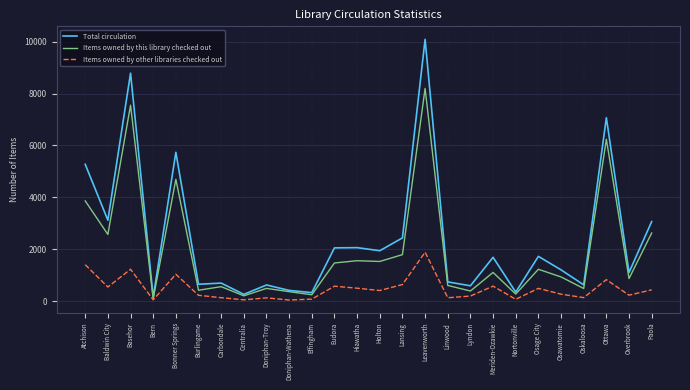

At which label is Items owned by this library checked out closest to 4146?

Atchison